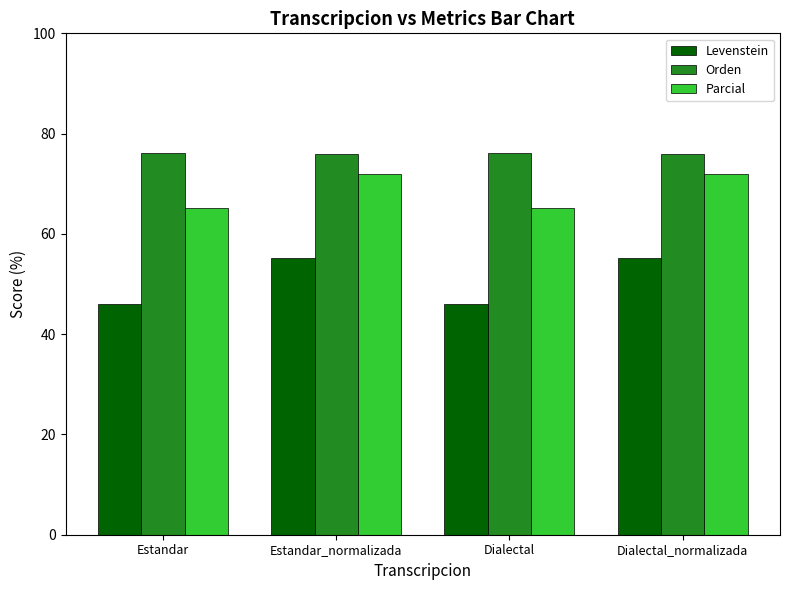

Rank the series by their maximum value, from lowest to highest.

Levenstein, Parcial, Orden